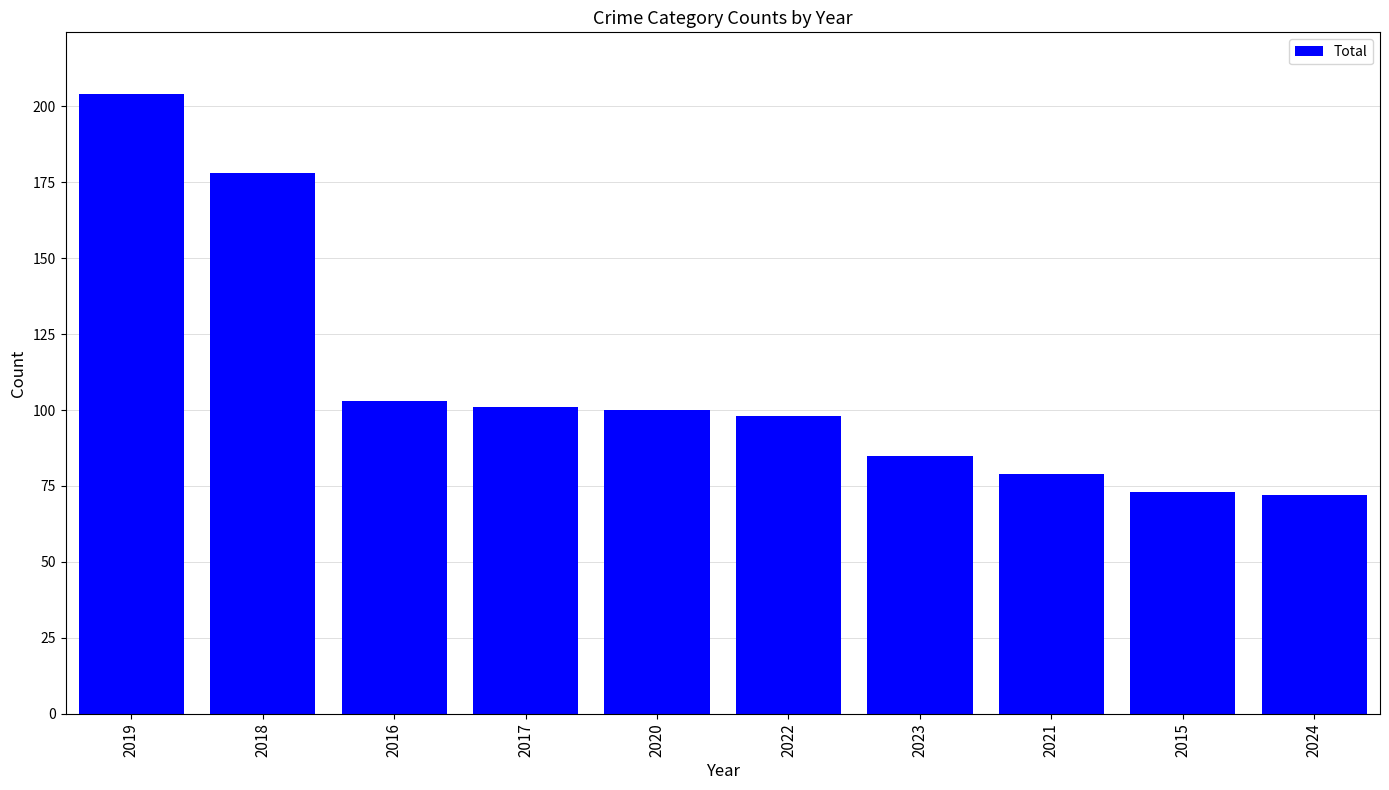

What is the sum of the values at 2017 and 2015?

174